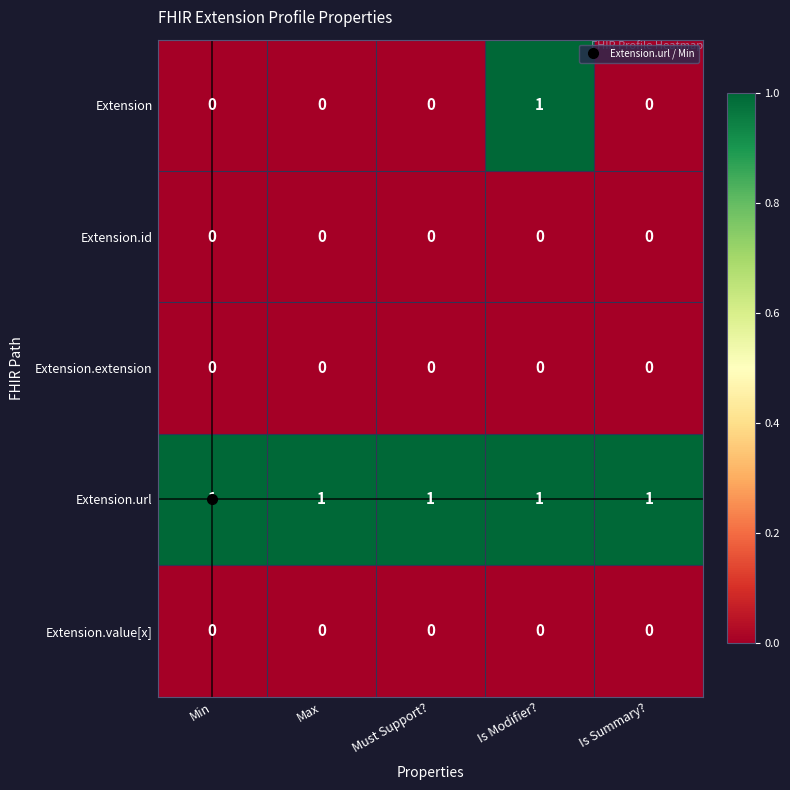

What is the sum of all Extension.url values?

5